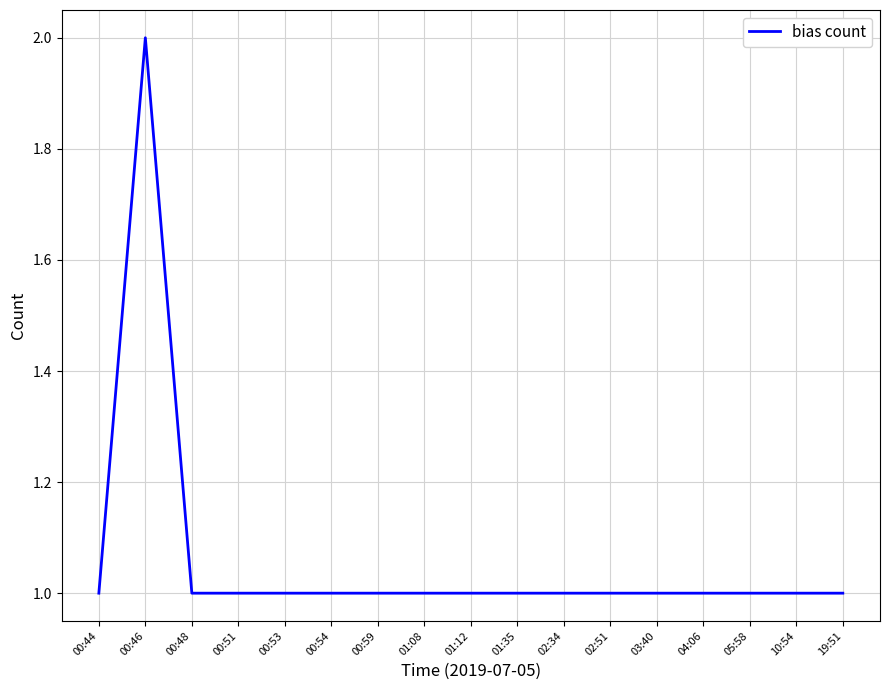

What position from the left is 05:58?

15